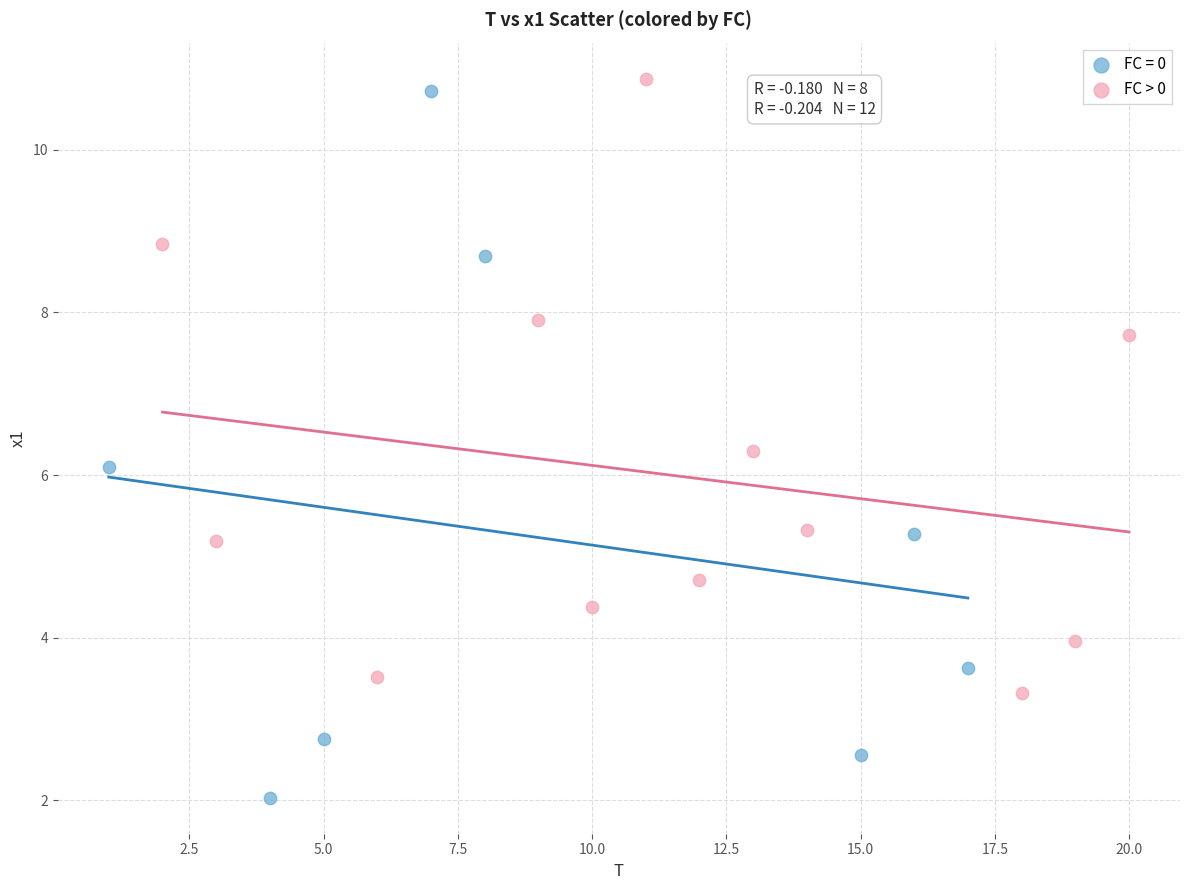

Which series contains the lowest Y value?

FC = 0